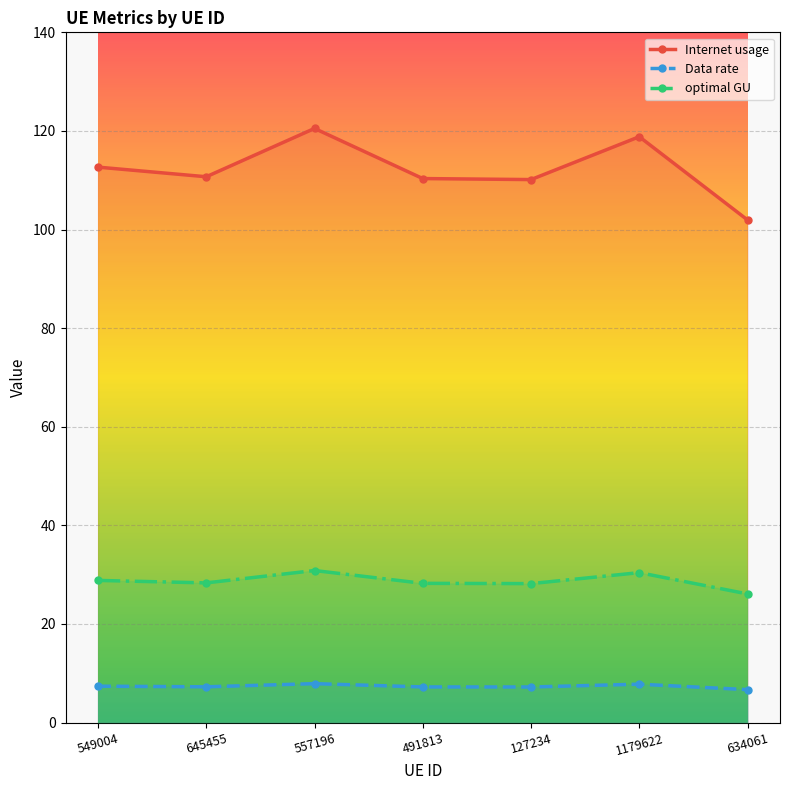

True or false: Internet usage has more than 1 interior local peaks.

True